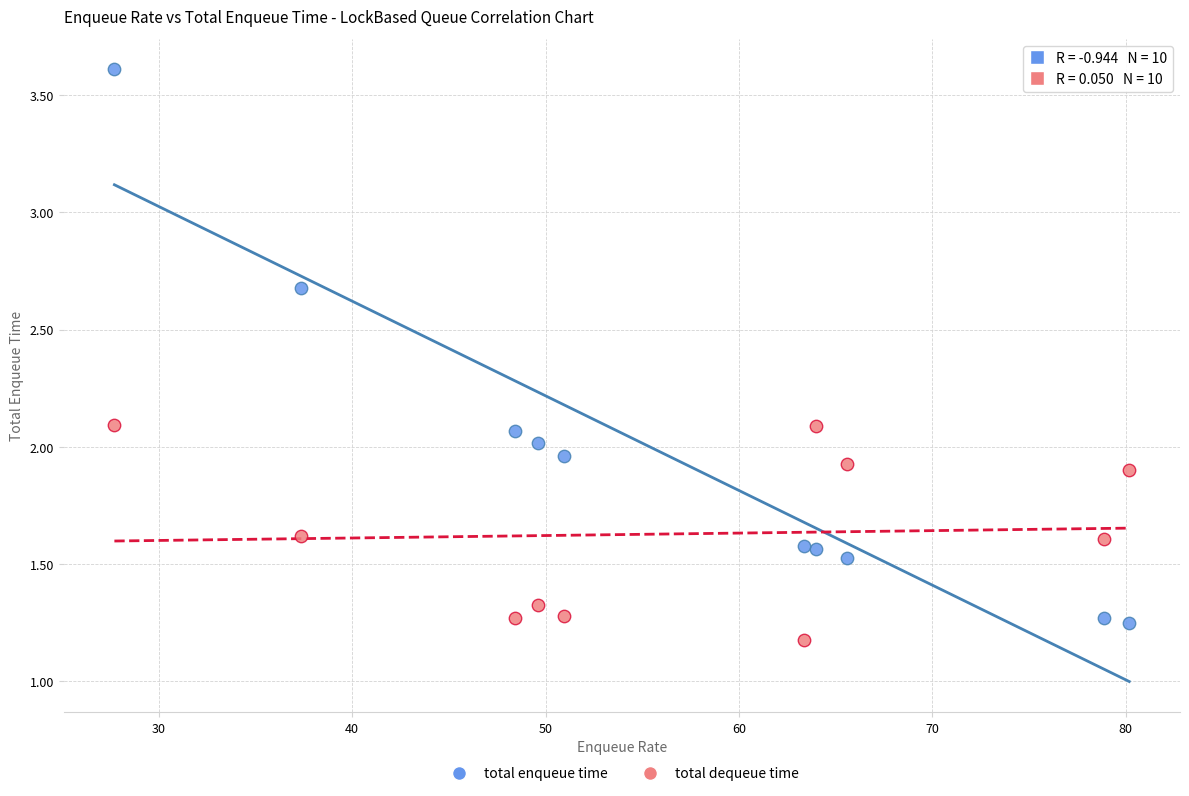

Which series contains the highest Y value?

total enqueue time